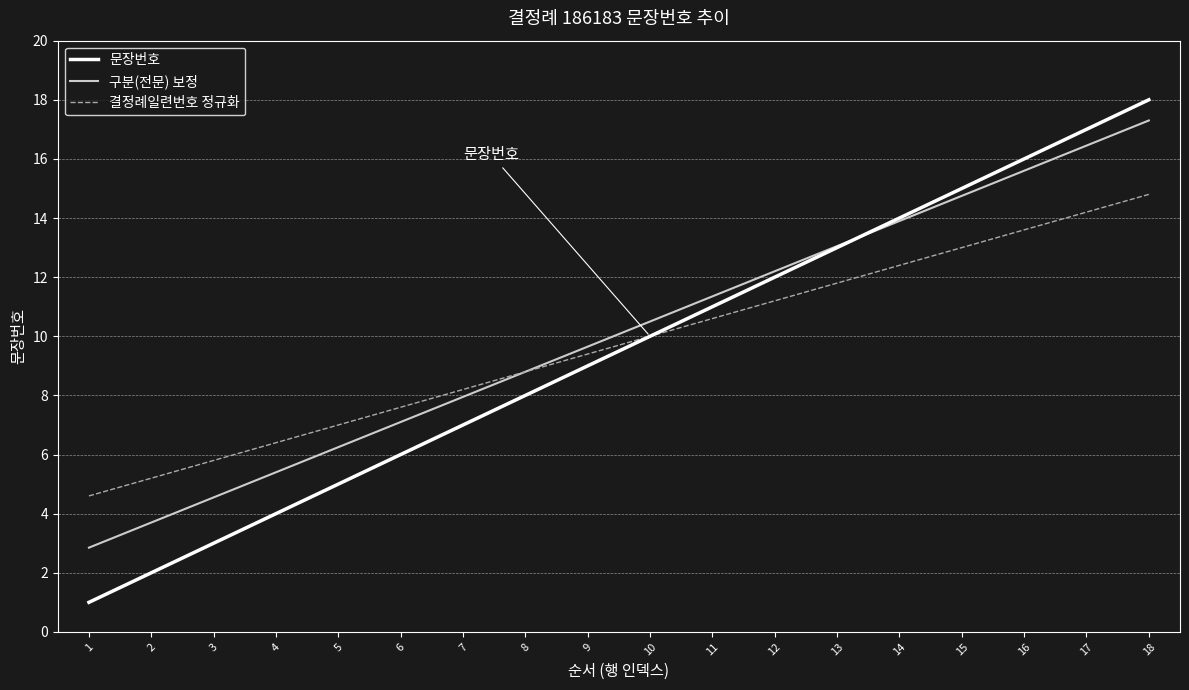

Is the value of 문장번호 at 17 greater than the value of 구분(전문) 보정 at 4?

Yes